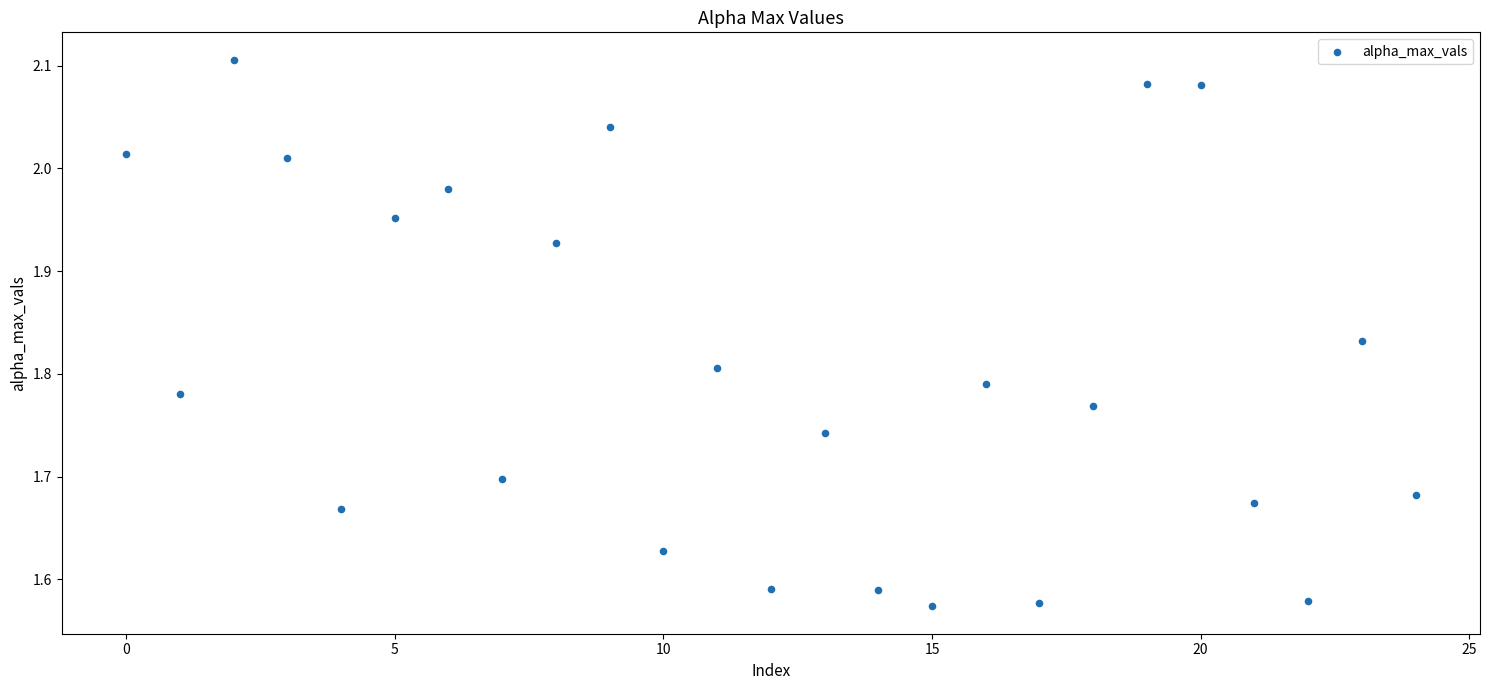

What is the range of Y values (max minus min)?

0.5